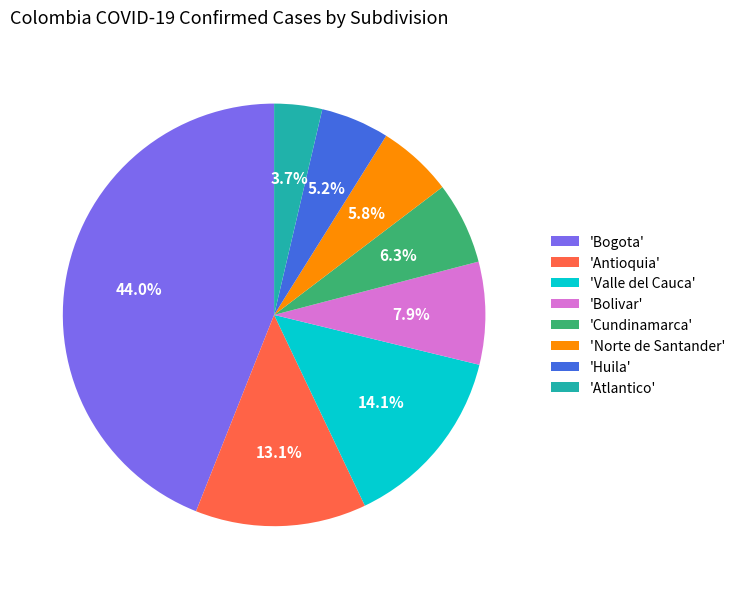

Does 'Norte de Santander' represent more than half of the total?

No